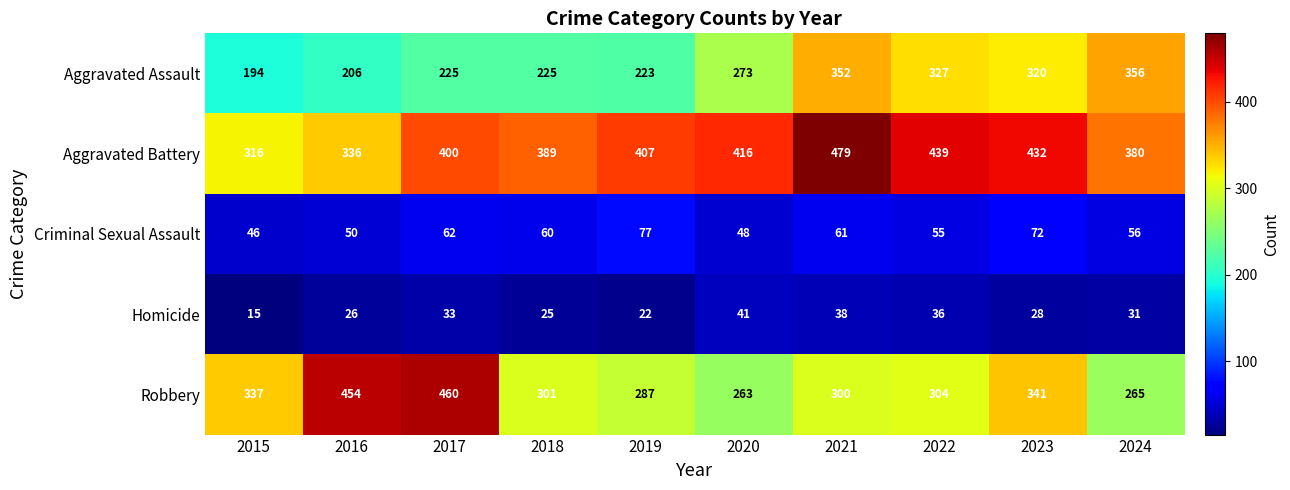

At how many categories does at least one series exceed 365?

9